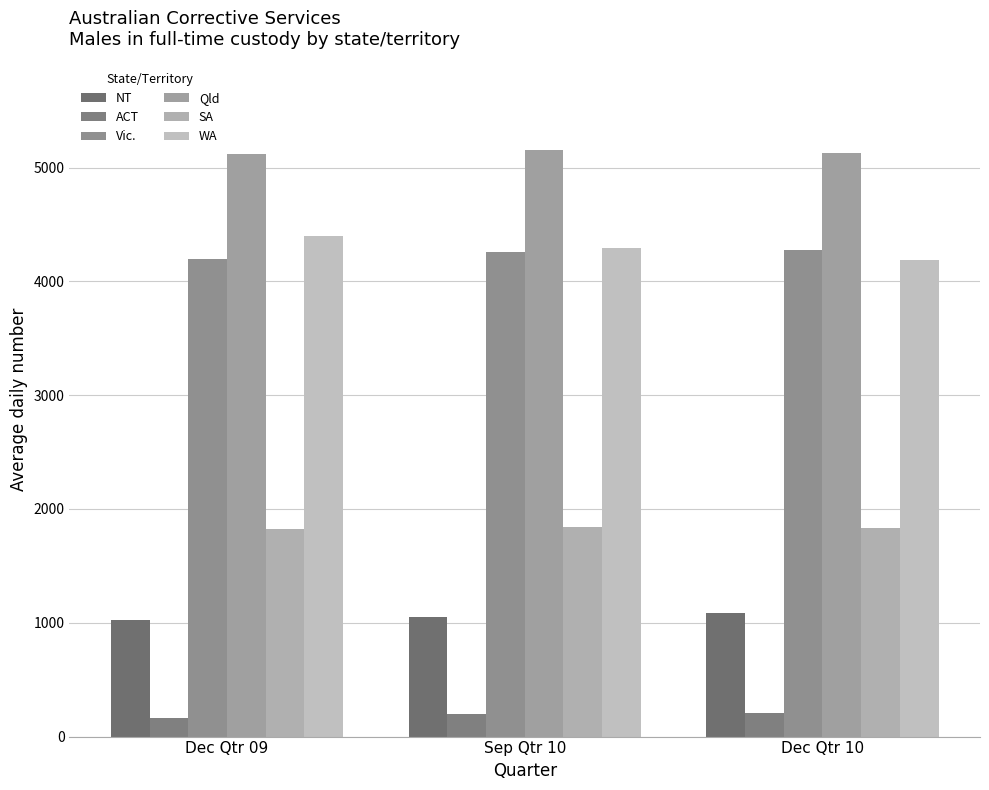

Between Dec Qtr 09 and Dec Qtr 10, which is larger?

Dec Qtr 10